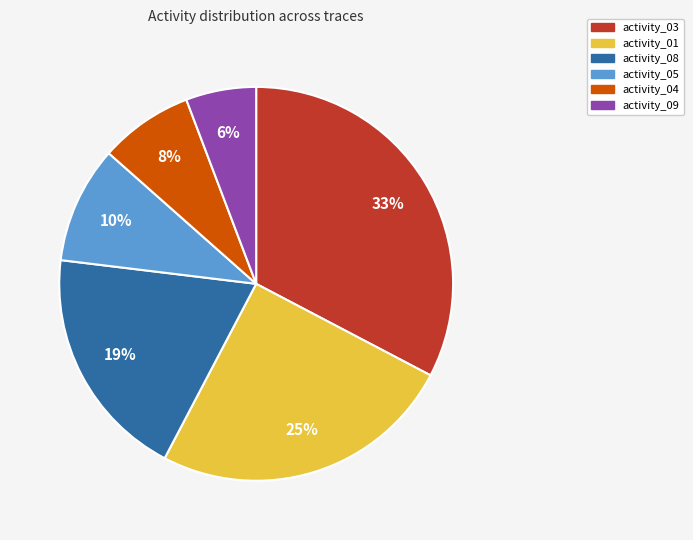

Count the number of slices in the pie.

6